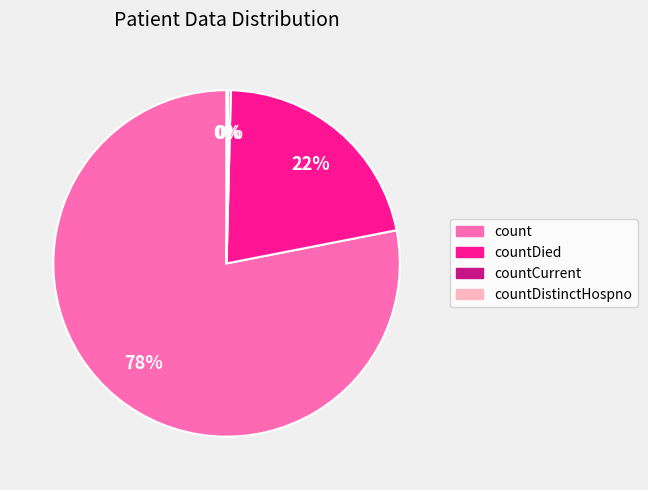

Does any single category account for the majority?

Yes